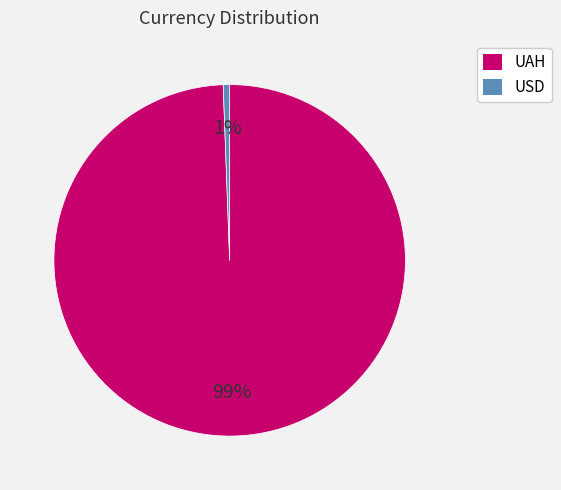

Count the number of slices in the pie.

2